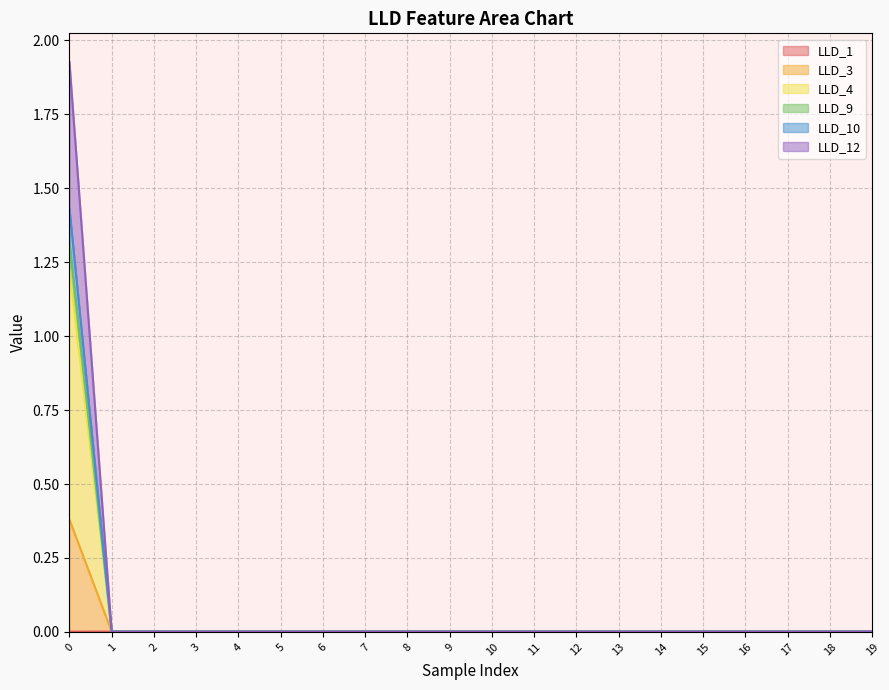

Which series changed the most between 7 and 14?

LLD_1